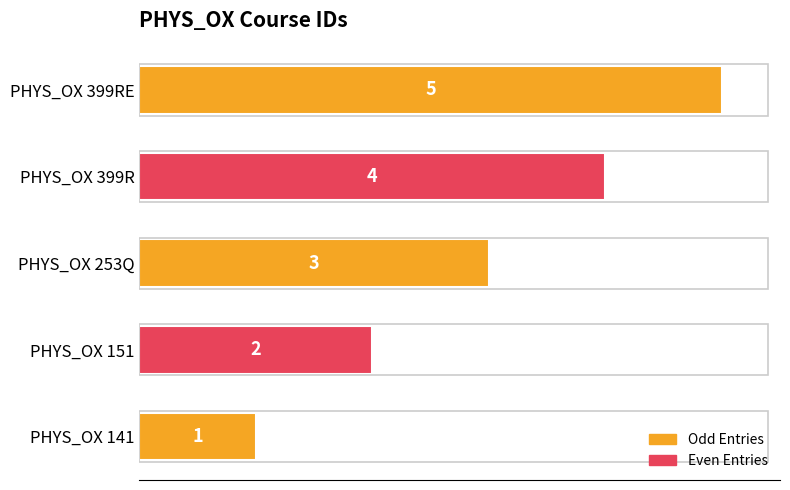

At which label is the value closest to 3?

PHYS_OX 253Q